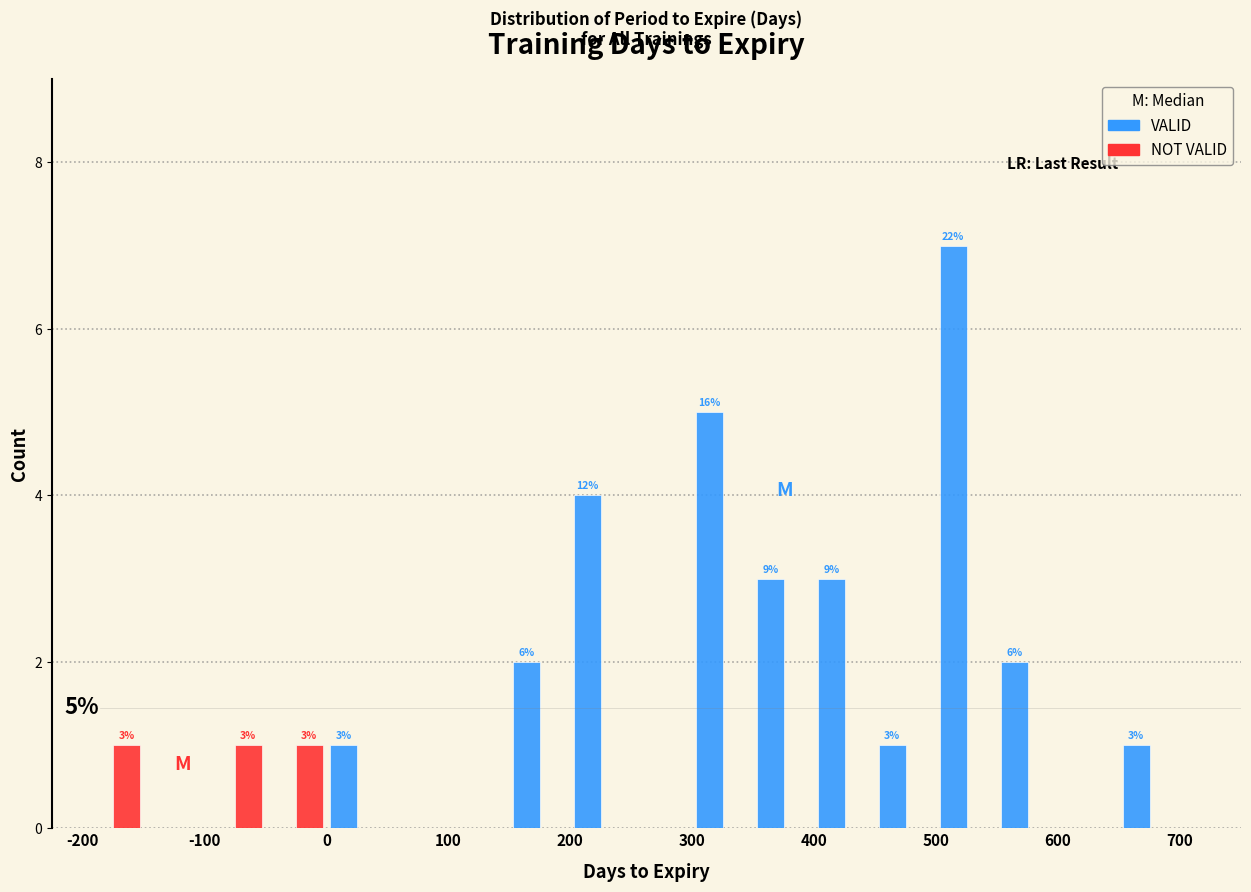

In the VALID series, which range on the x-axis has the tallest bar?

500 to 550